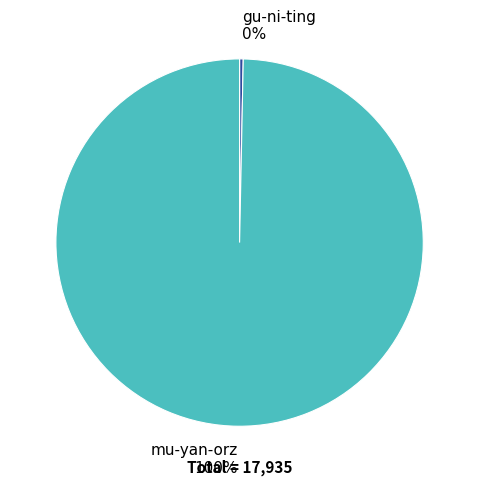

Is there any slice that represents more than half of the pie?

Yes